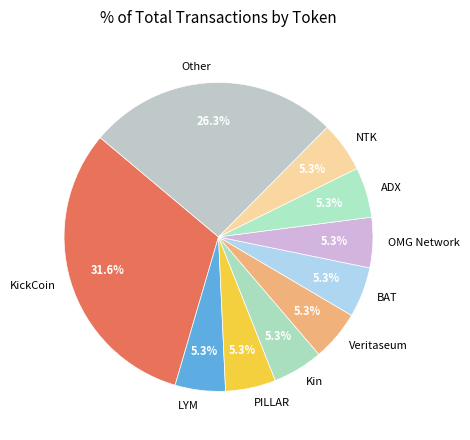

To the nearest percent, what is the combined percentage of Kin and OMG Network?

11%